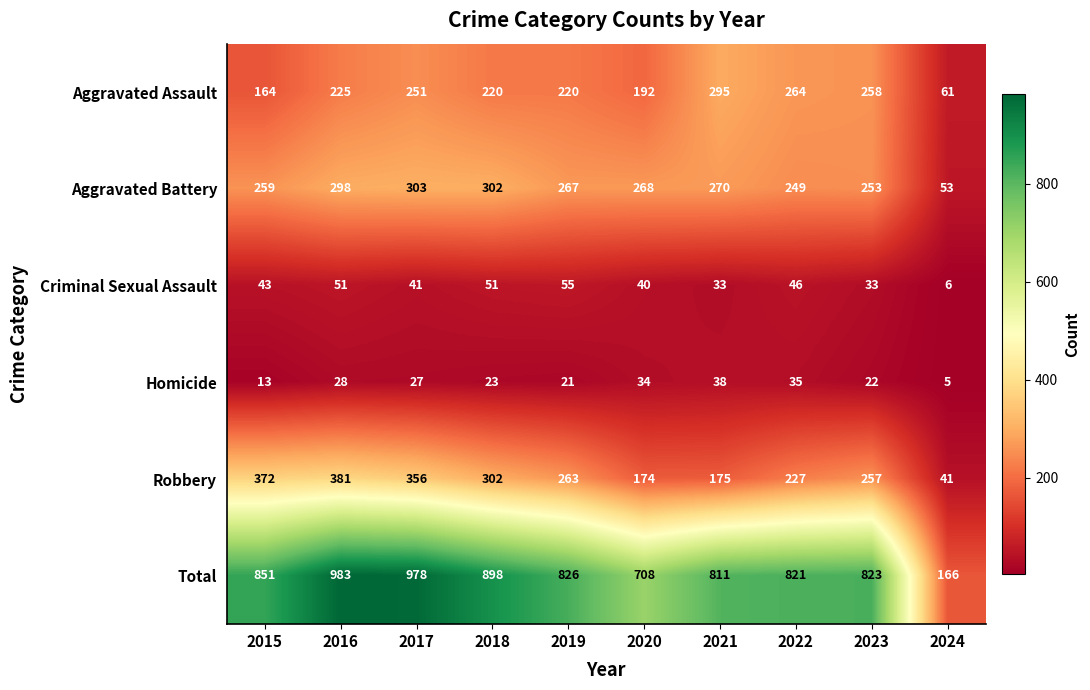

The value of Homicide at 2015 is 13. True or false?

True